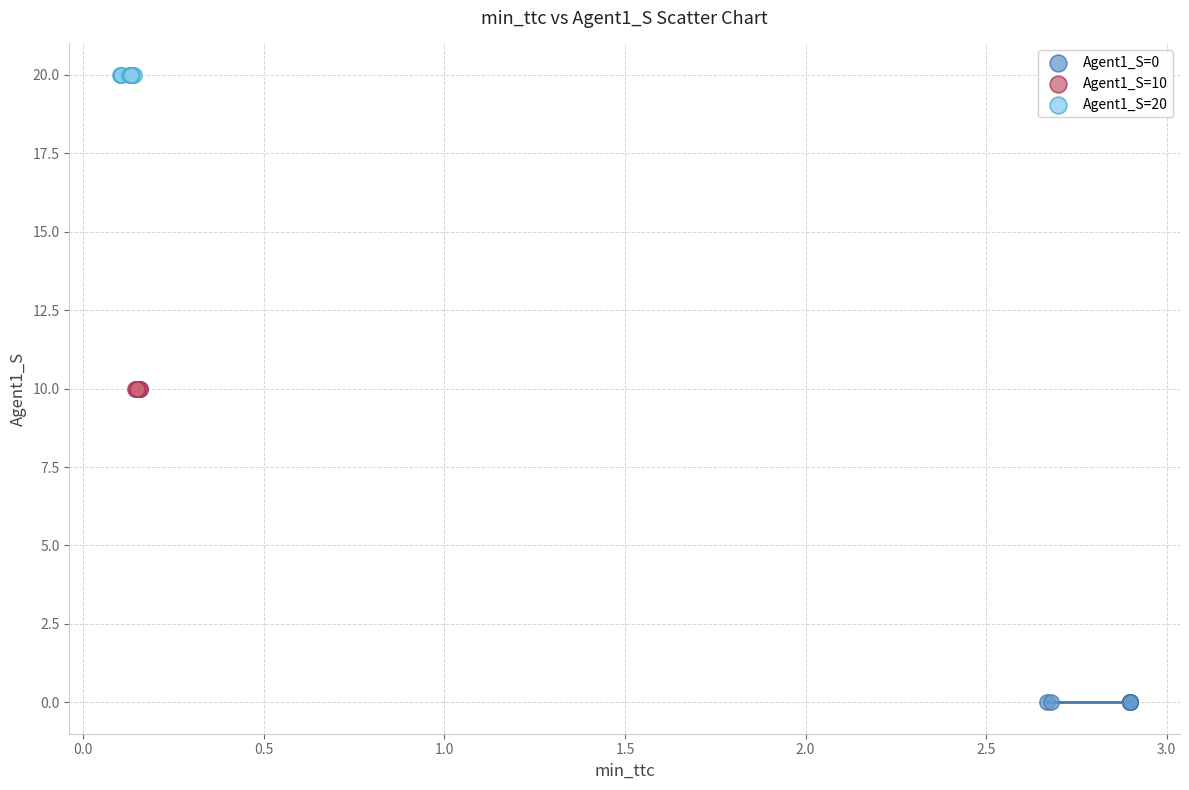

Which series reaches the minimum Y coordinate?

Agent1_S=0